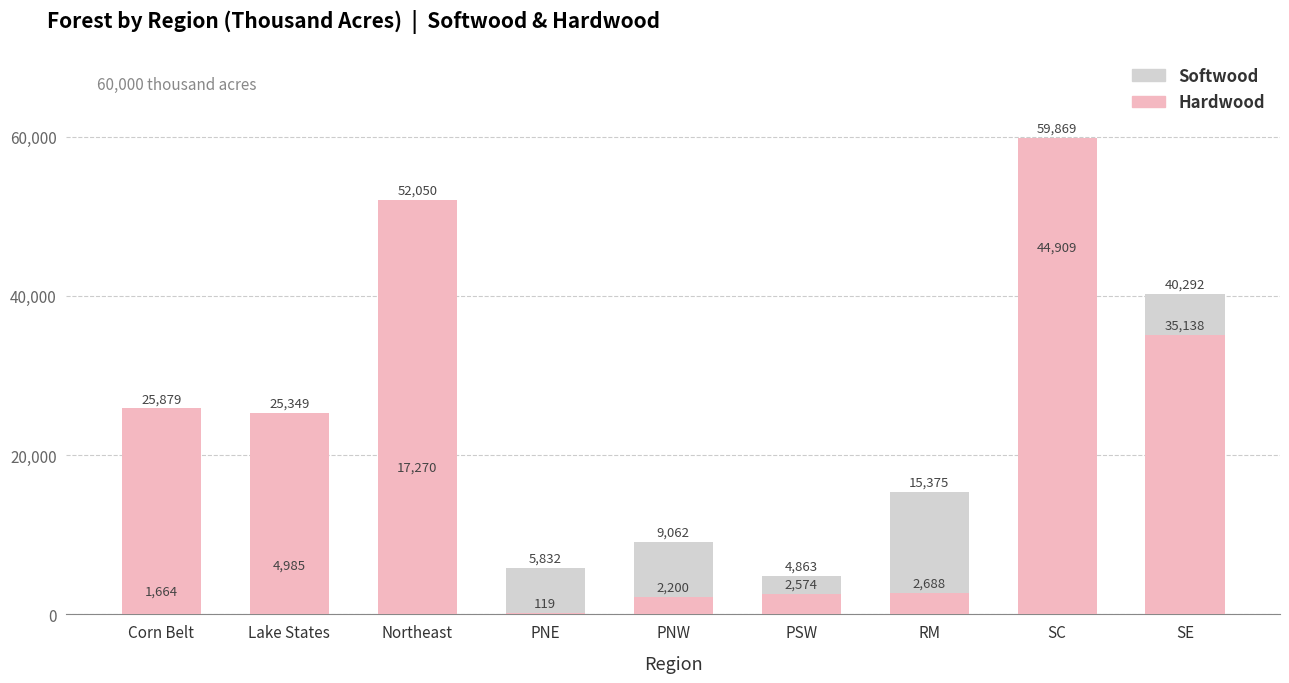

What is the smallest value displayed?

119